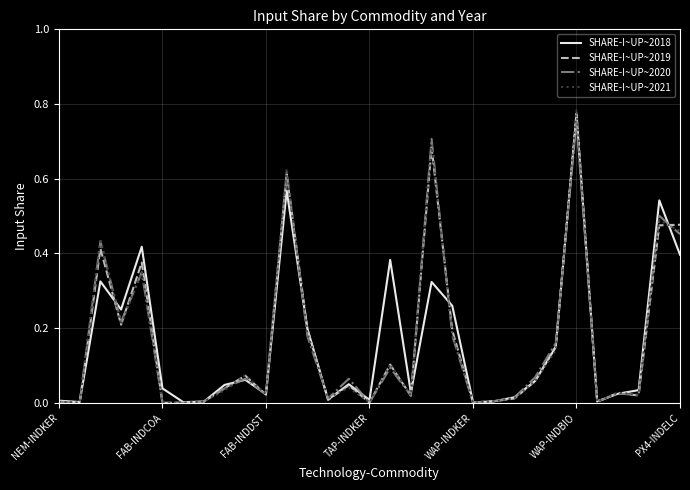

How many lines are shown in the chart?

4